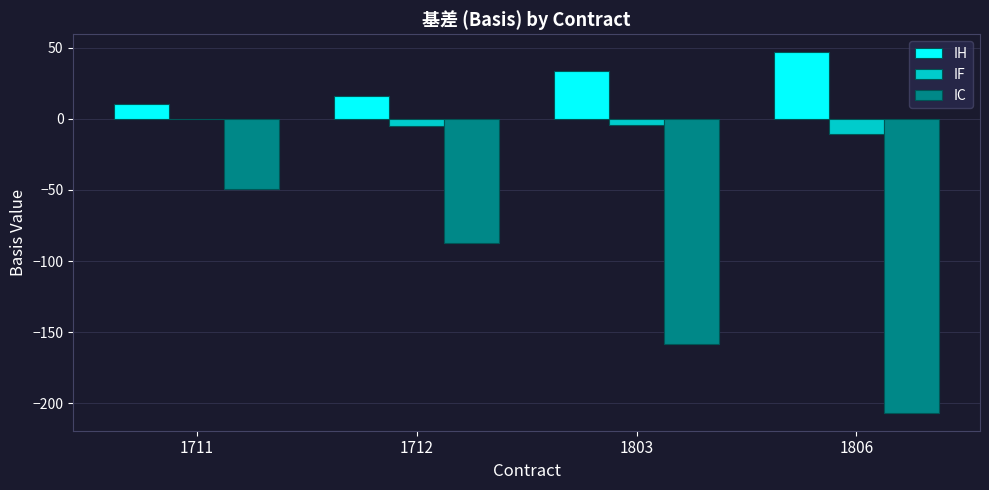

How many categories are shown in the chart?

4